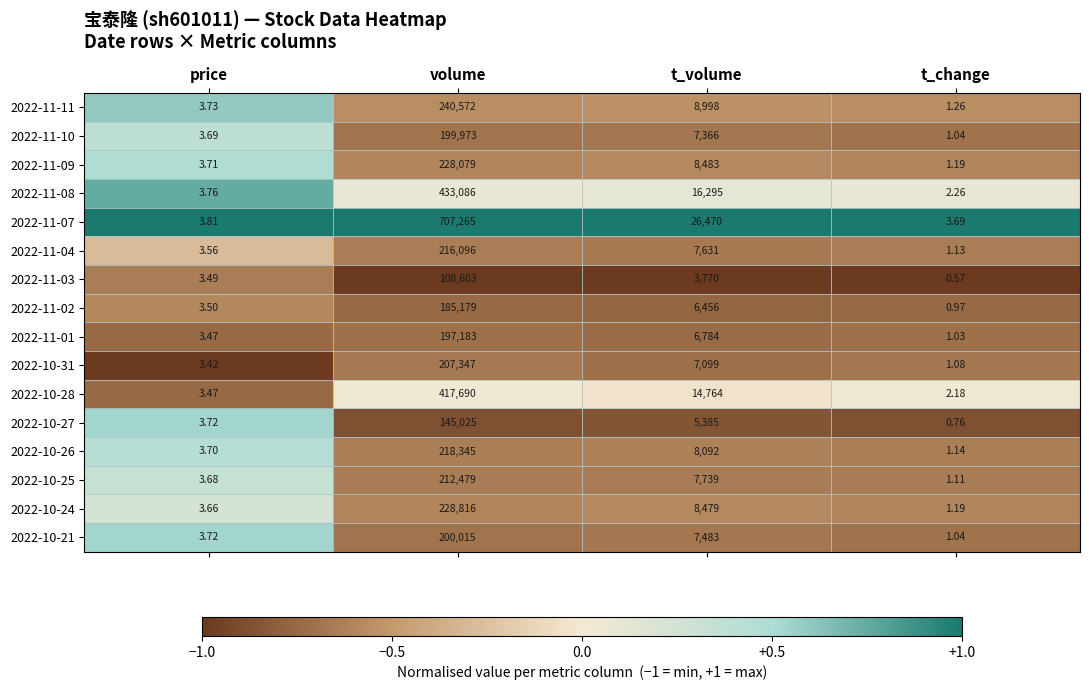

How many distinct data groups are displayed?

16